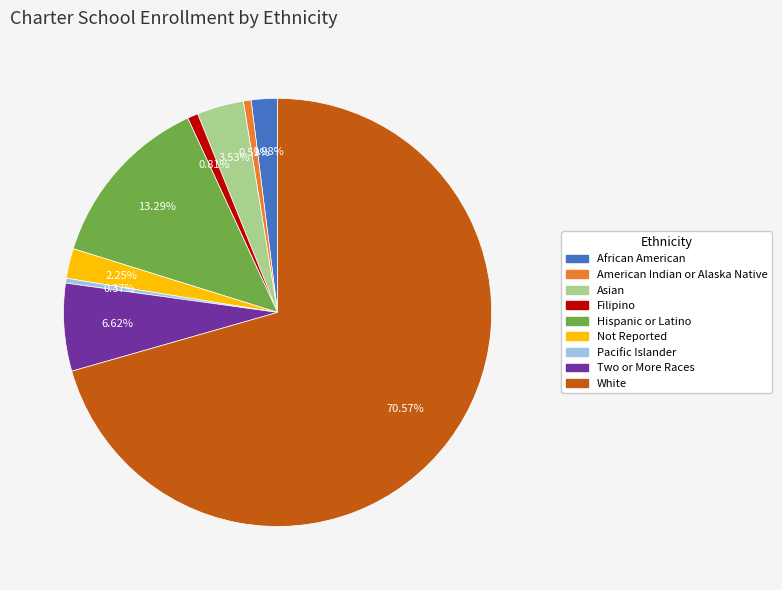

What is the total percentage of Hispanic or Latino and White?

83.9%